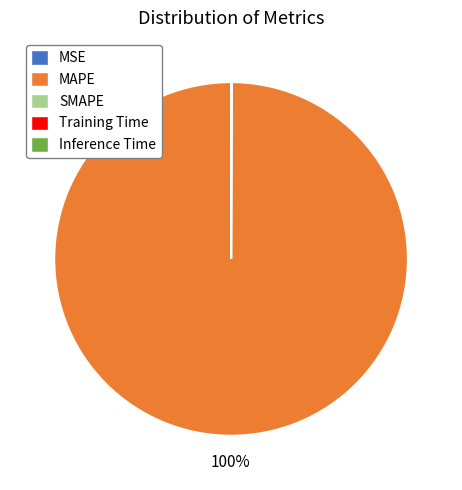

What is the largest slice in the pie chart?

MAPE